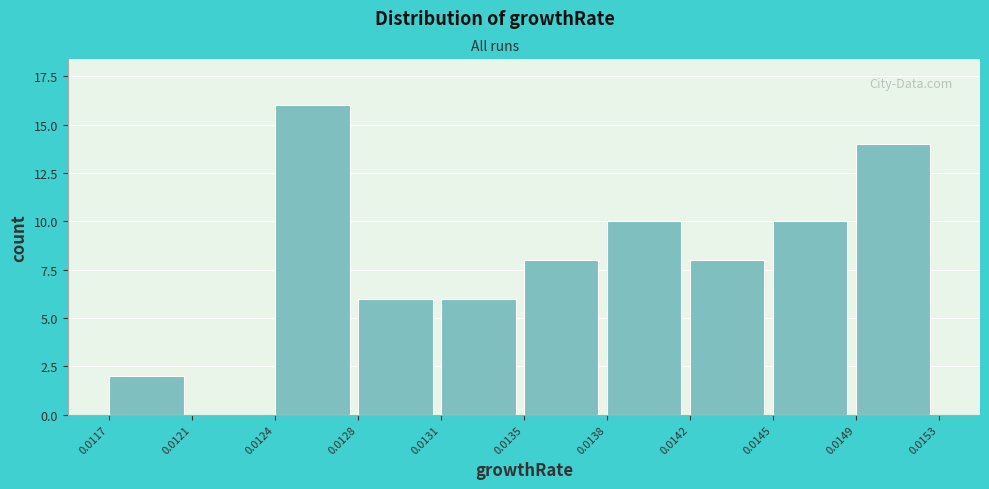

Reading left to right, transcribe all the data shown in this chart.

0.0117=2	0.0121=0	0.0124=16	0.0128=6	0.0131=6	0.0135=8	0.0138=10	0.0142=8	0.0145=10	0.0149=14